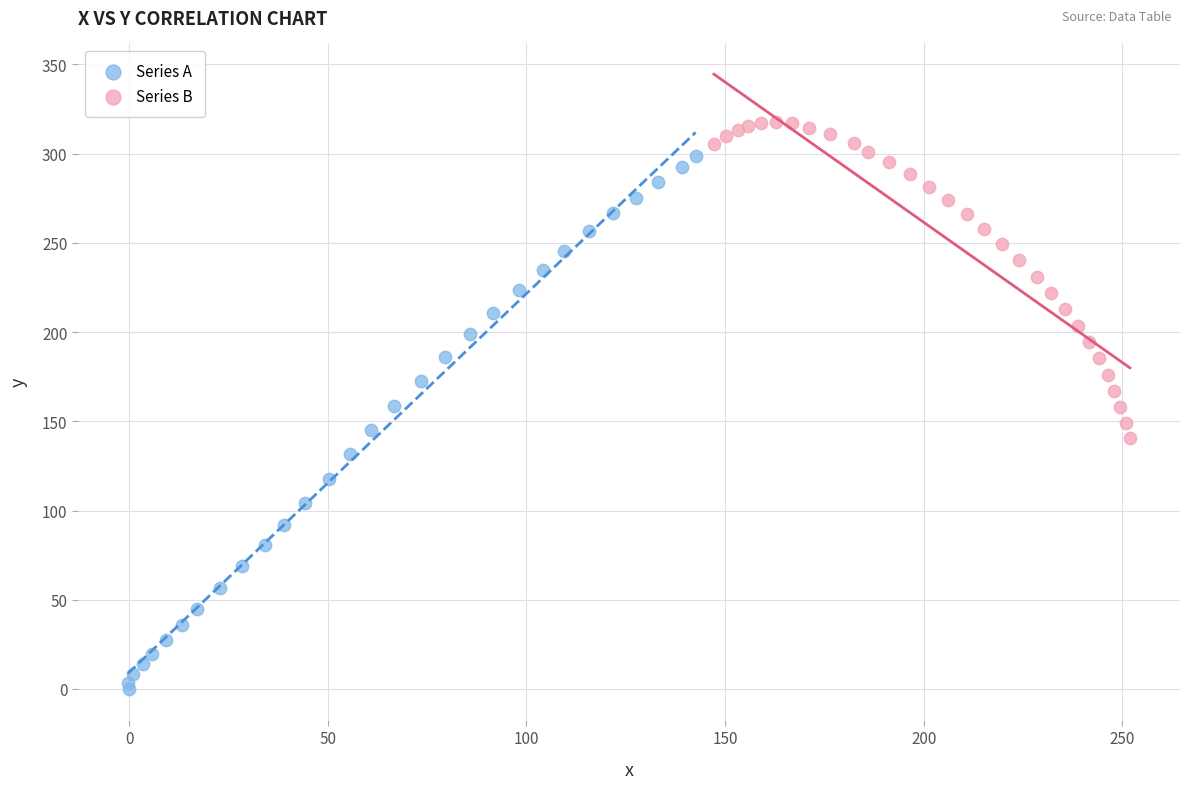

Which series contains the lowest Y value?

Series A